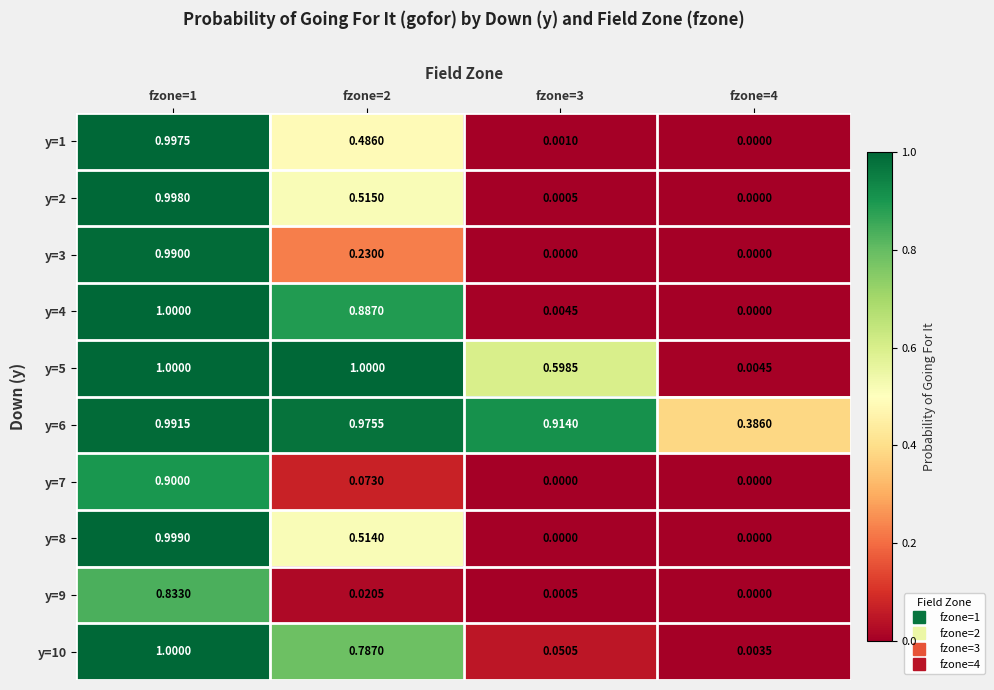

Is the value of y=7 at fzone=4 greater than the value of y=9 at fzone=2?

No